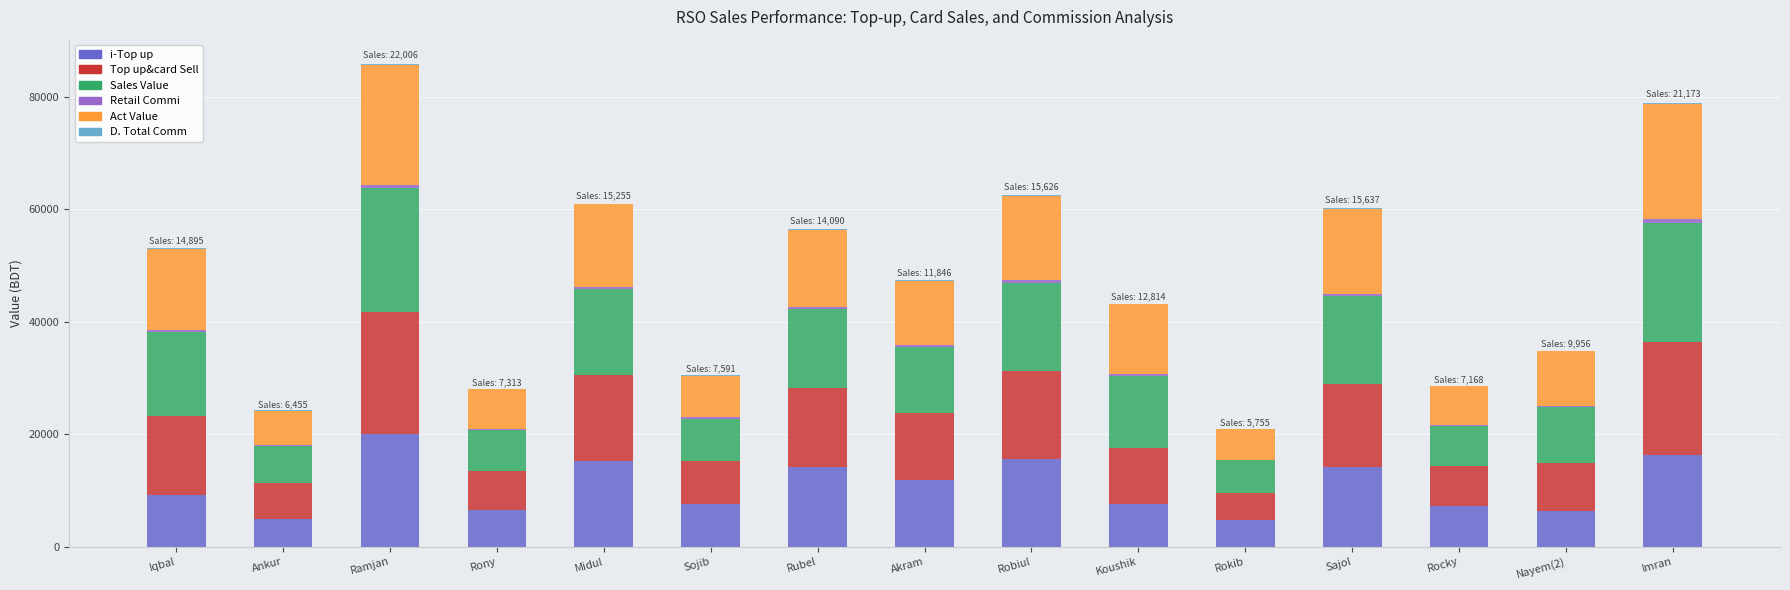

Count the number of categories in the chart.

15